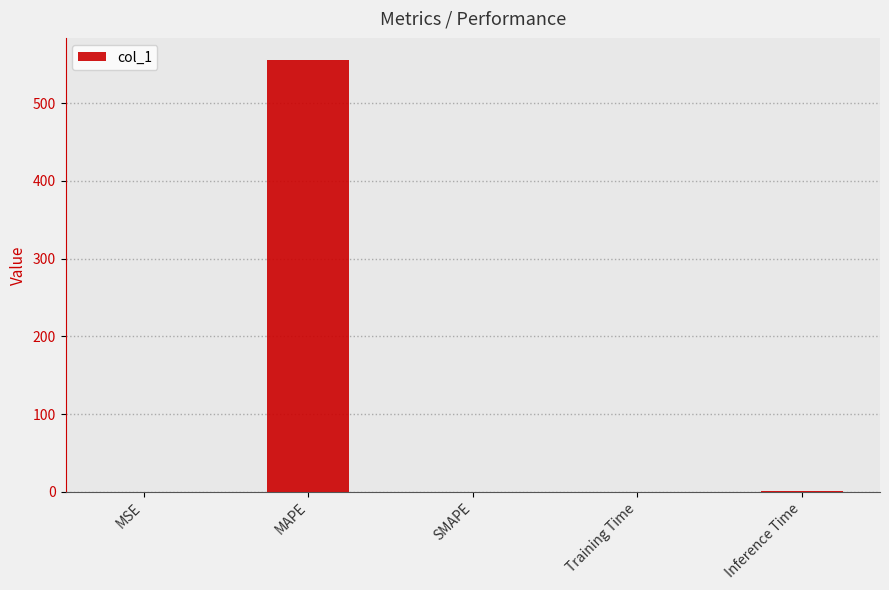

At which category does the chart reach its peak across all series?

MAPE